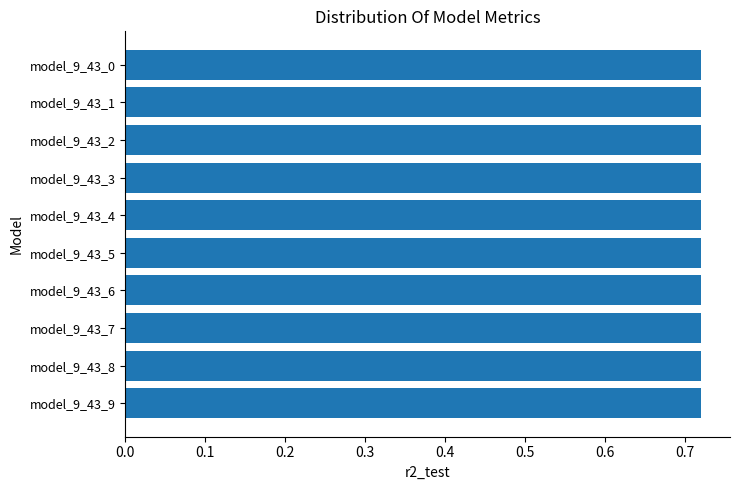

Count the values in the range 0 to 1.

10